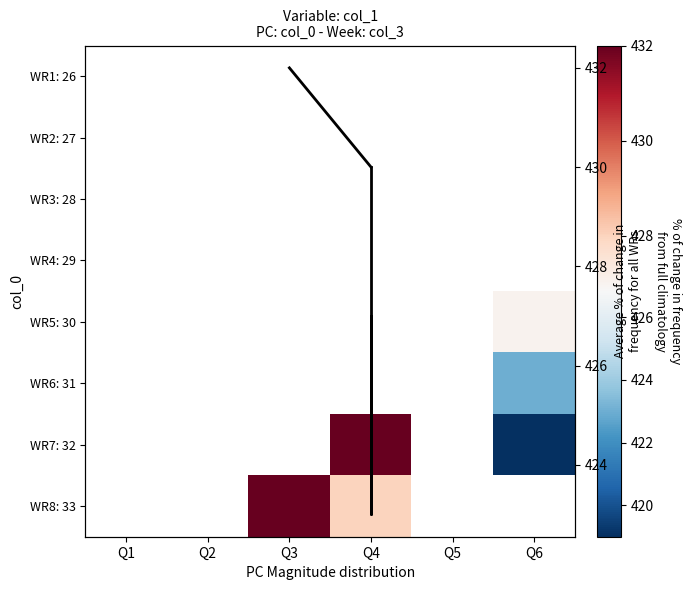

Which label corresponds to the largest value in the chart?

Q4